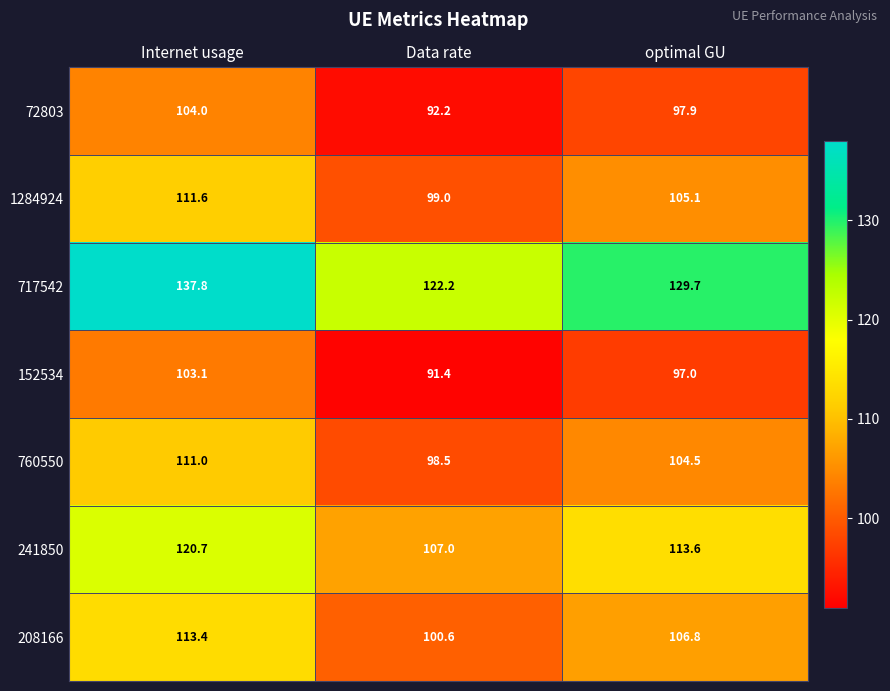

Which series has the largest total across all categories?

717542